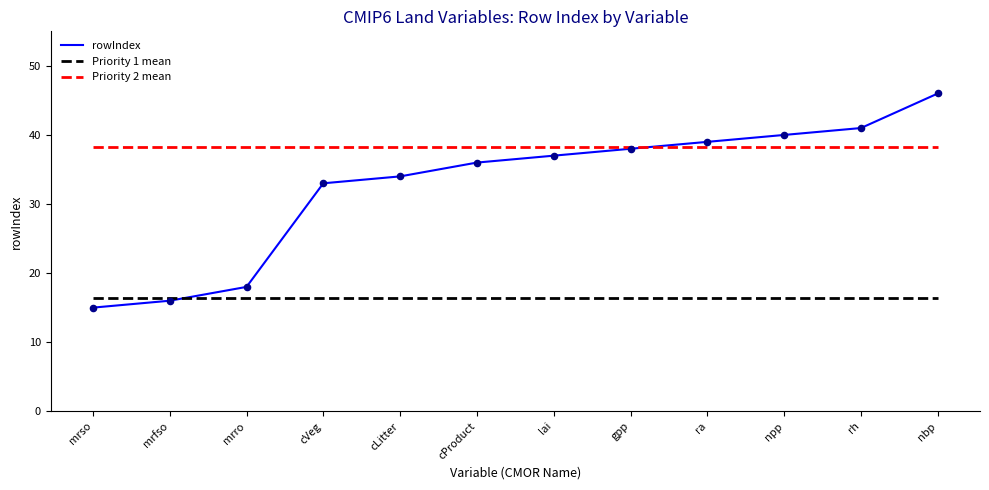

Which has a higher value, cProduct or rh?

rh